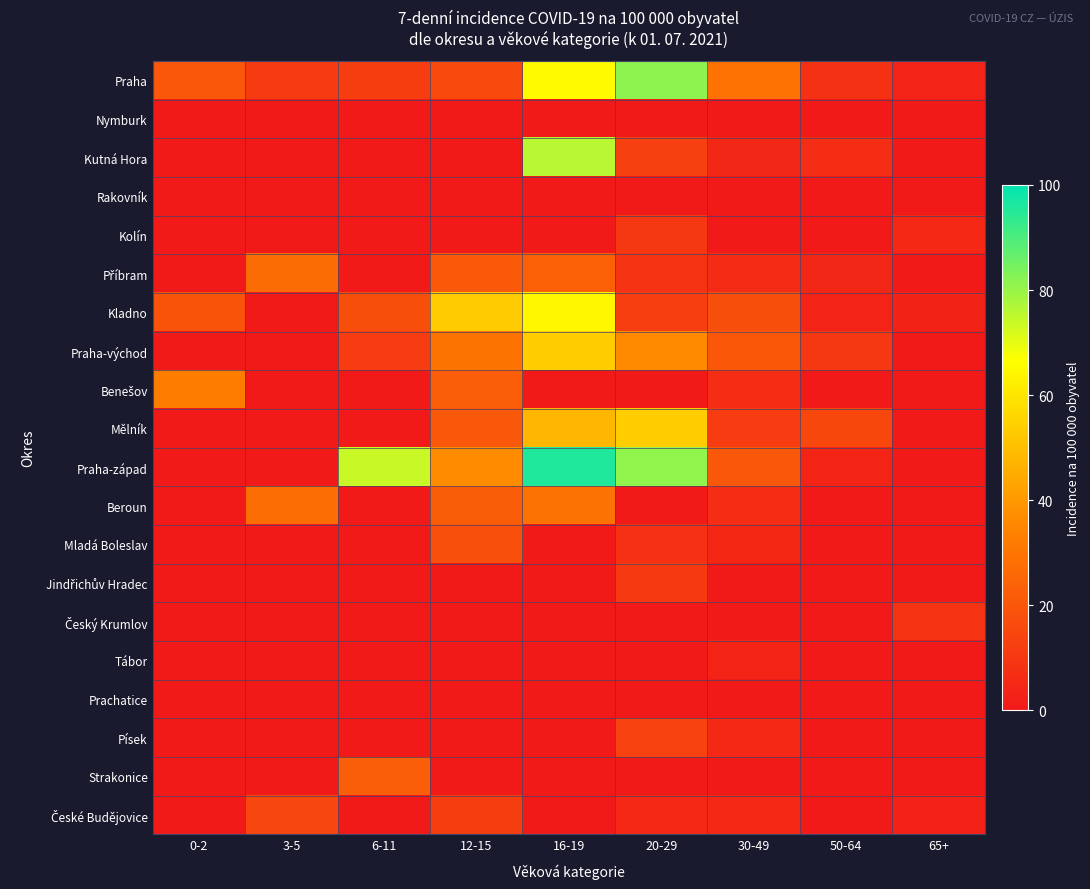

Which category has the highest value across all series?

16-19